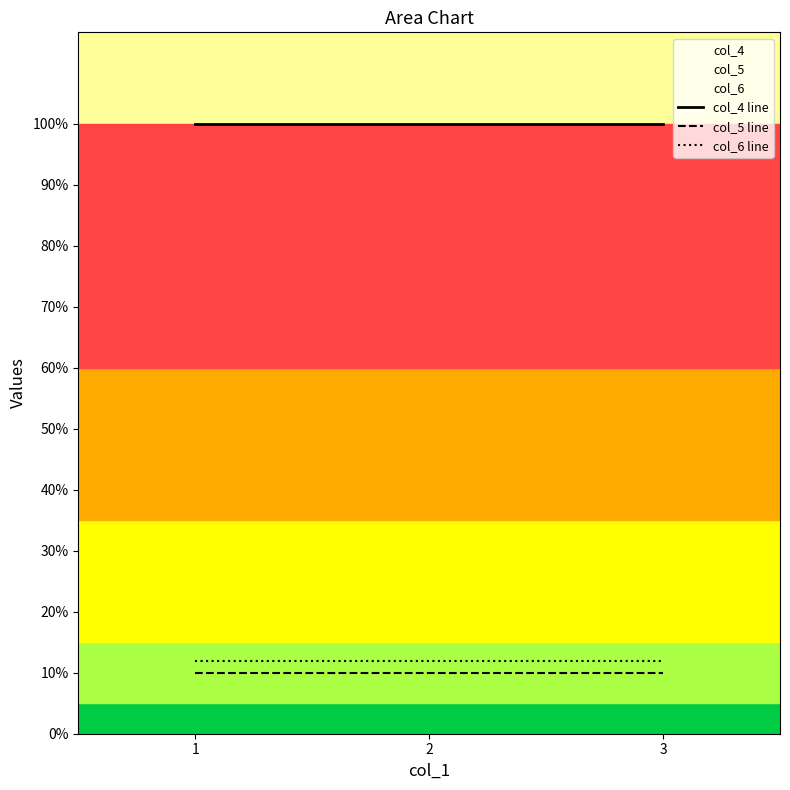

Between 2 and 3, which series saw the biggest shift?

col_4 line